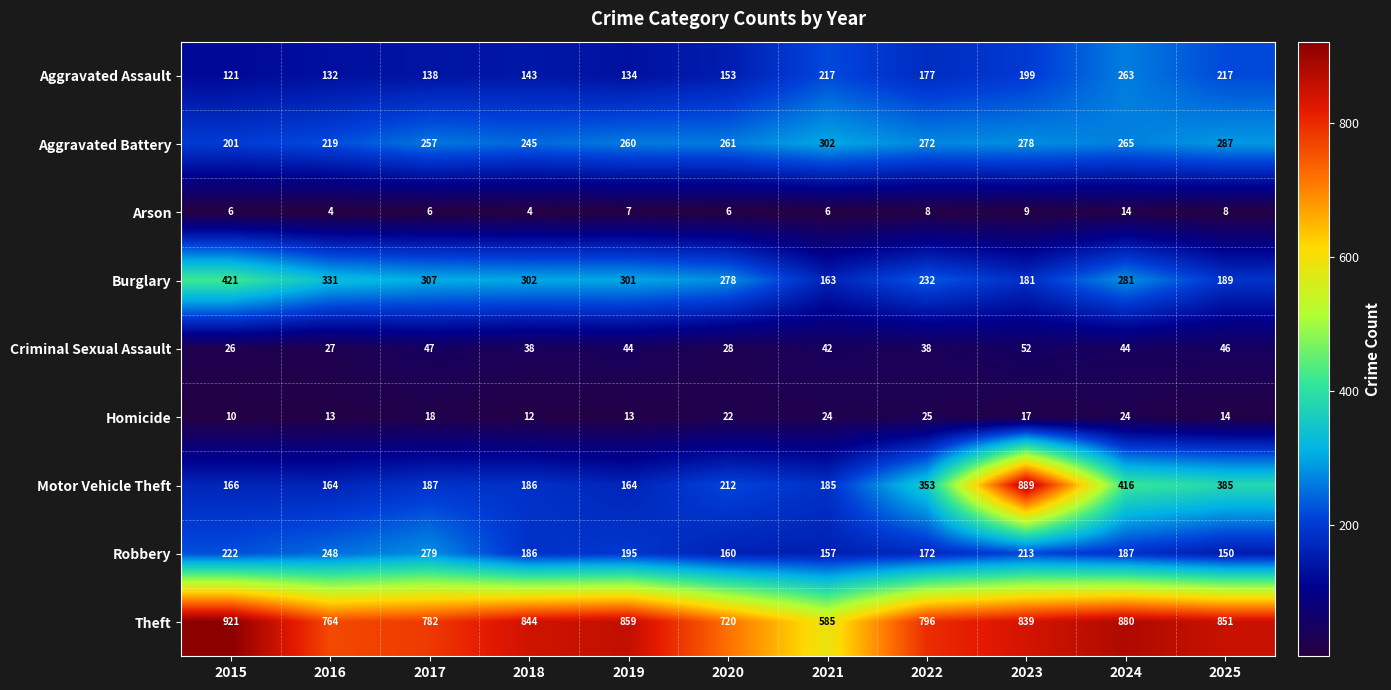

Which series has the largest range (max minus min)?

Motor Vehicle Theft